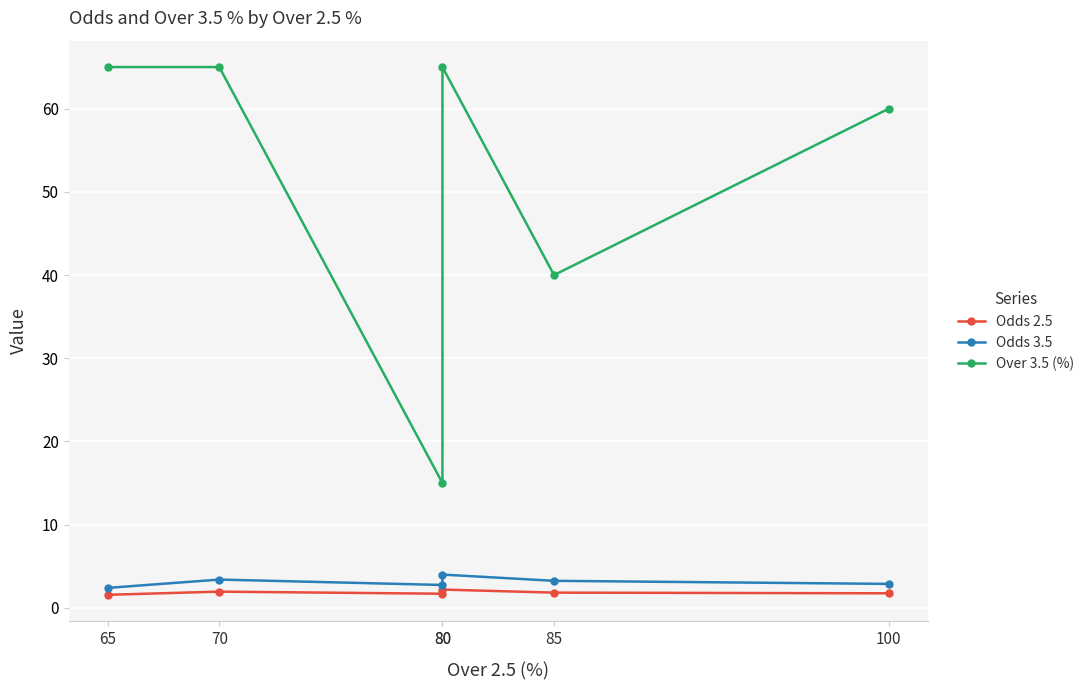

Which has a higher value, 85 or 80?

80